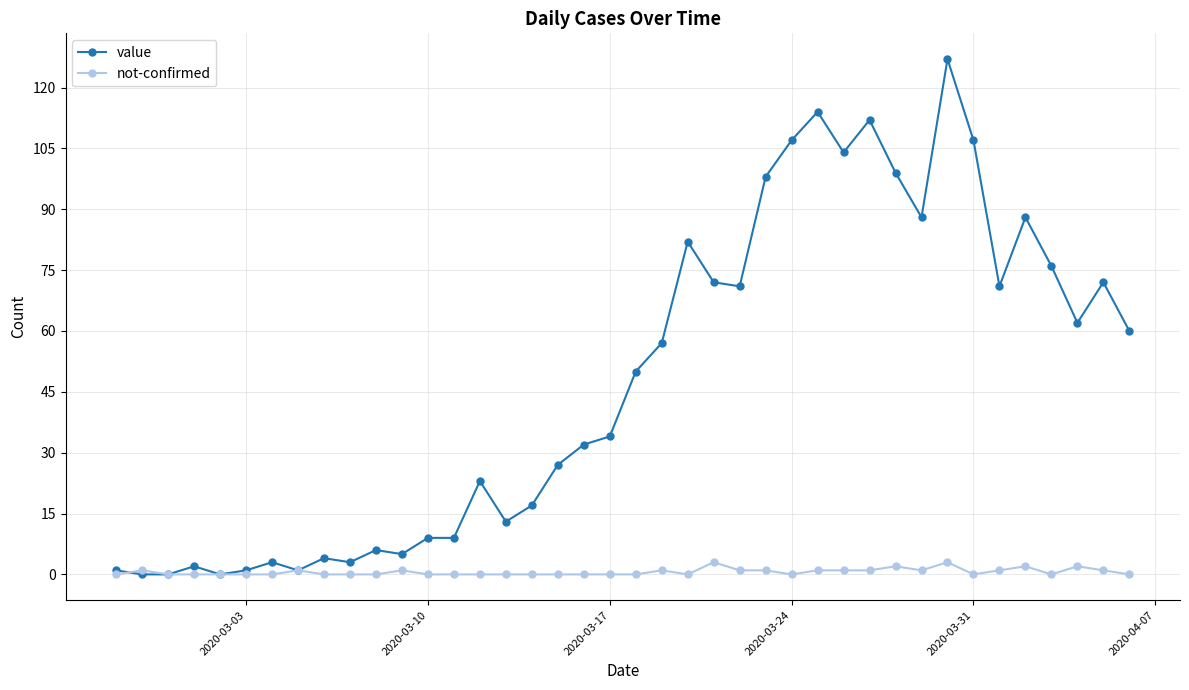

Which series has the largest total across all categories?

value